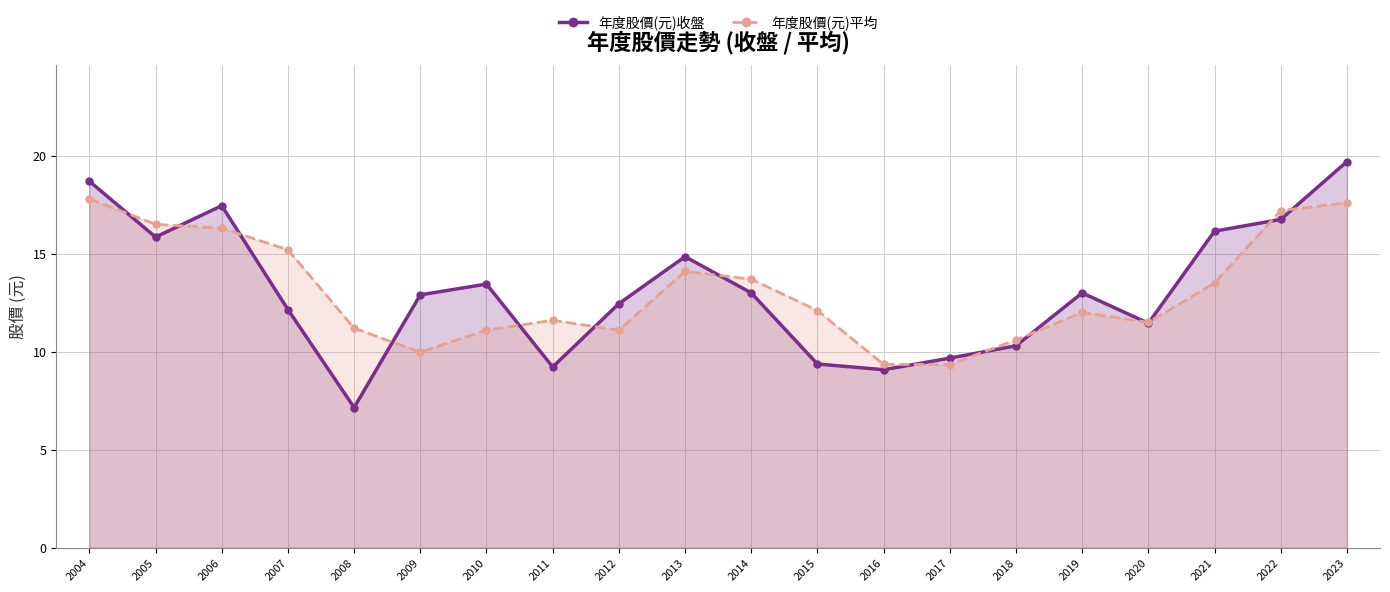

How many times do 年度股價(元)平均 and 年度股價(元)收盤 cross each other?

14